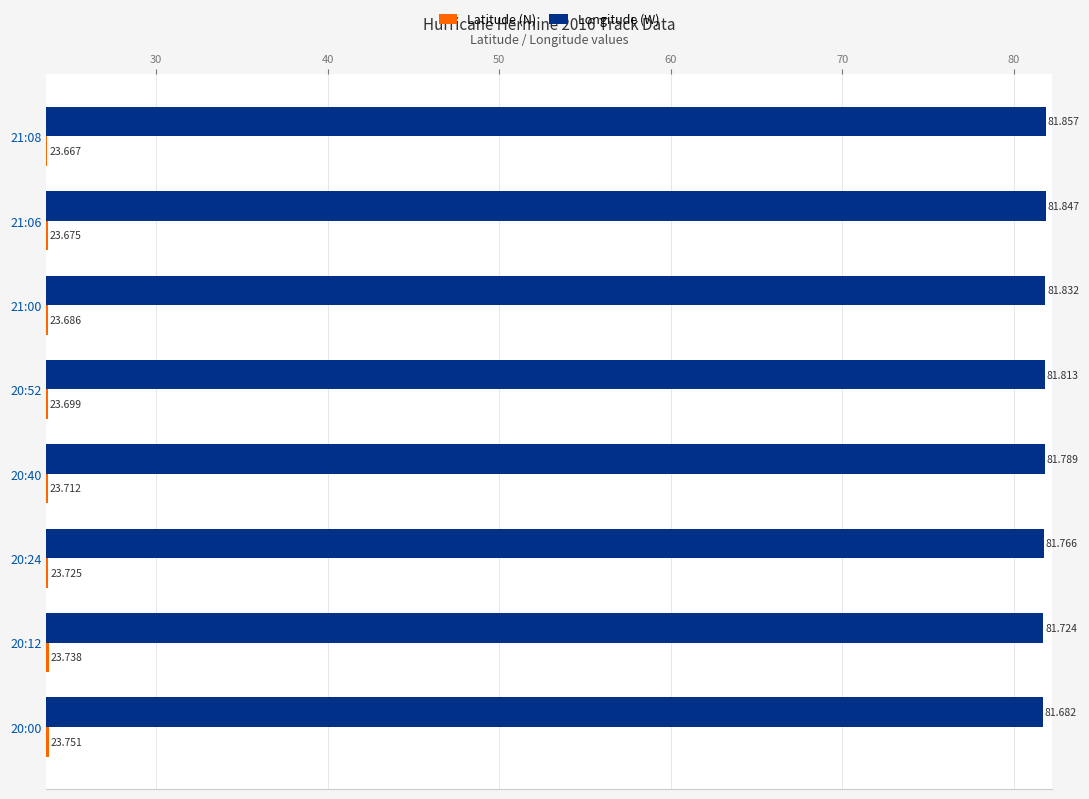

List the series in order of their peak value, highest first.

Longitude (W), Latitude (N)